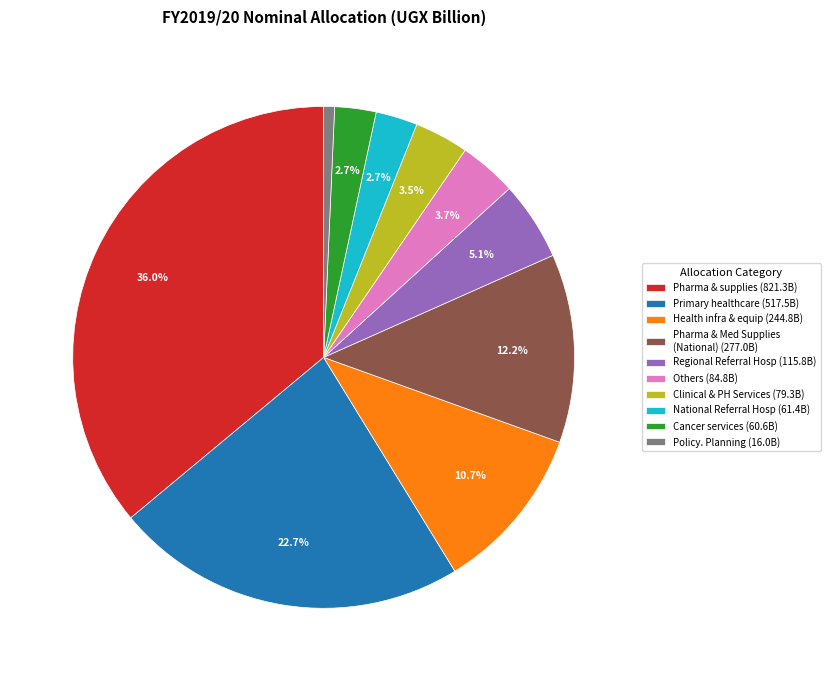

To the nearest percent, what is the difference between the largest and smallest slice percentages?

35%